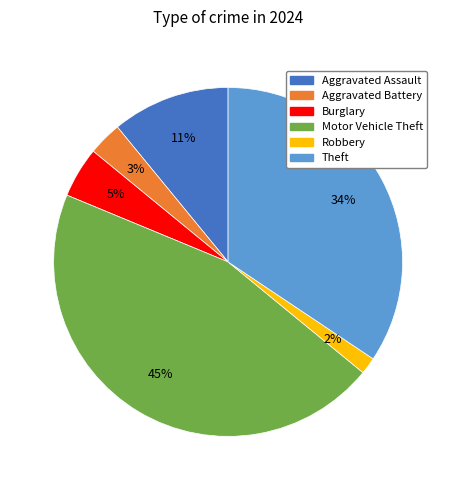

Is there a majority slice in this chart?

No